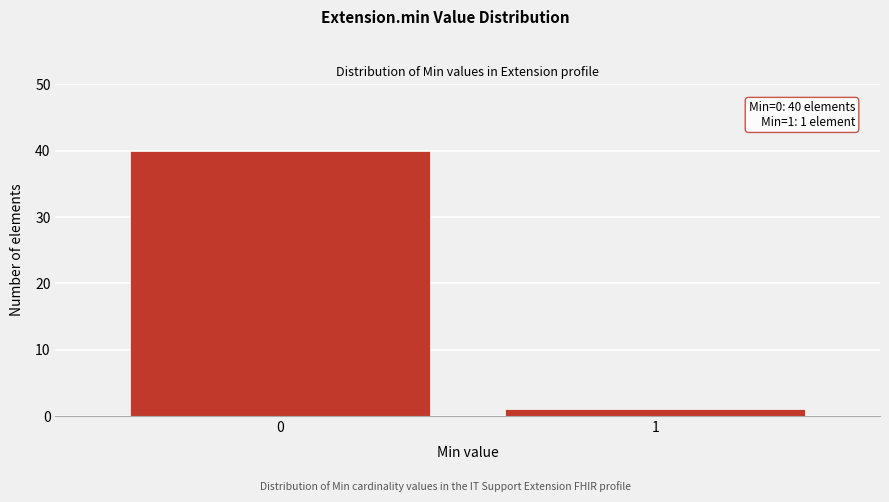

Reading left to right, list all the values displayed in this chart.

40	1